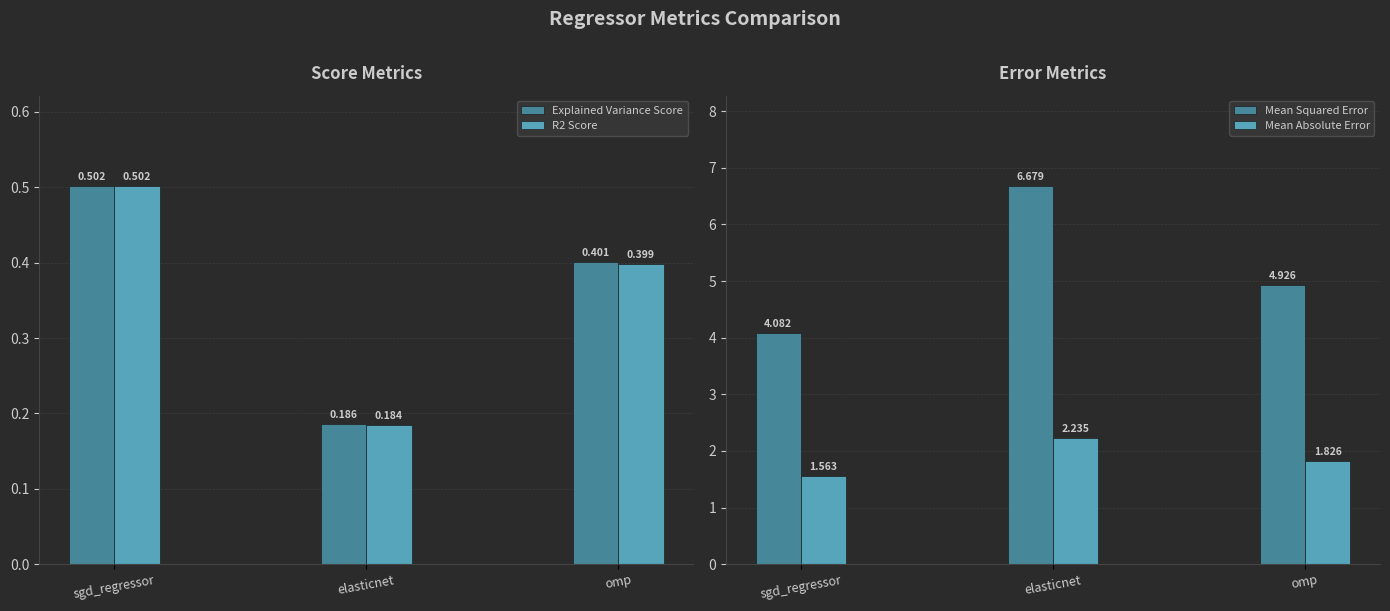

True or false: Explained Variance Score has a value of 0.4 at omp.

True